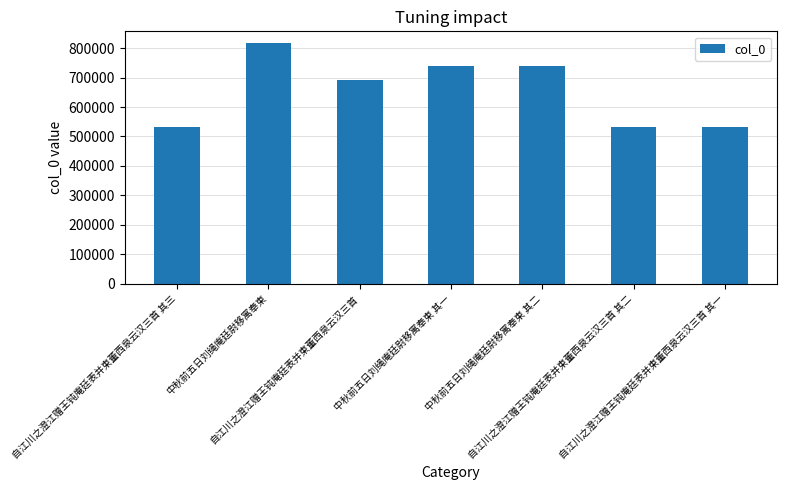

What is the average value?

654794